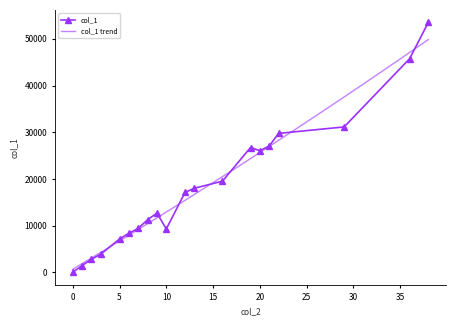

The chart shows a value of 0 at 0. True or false?

True